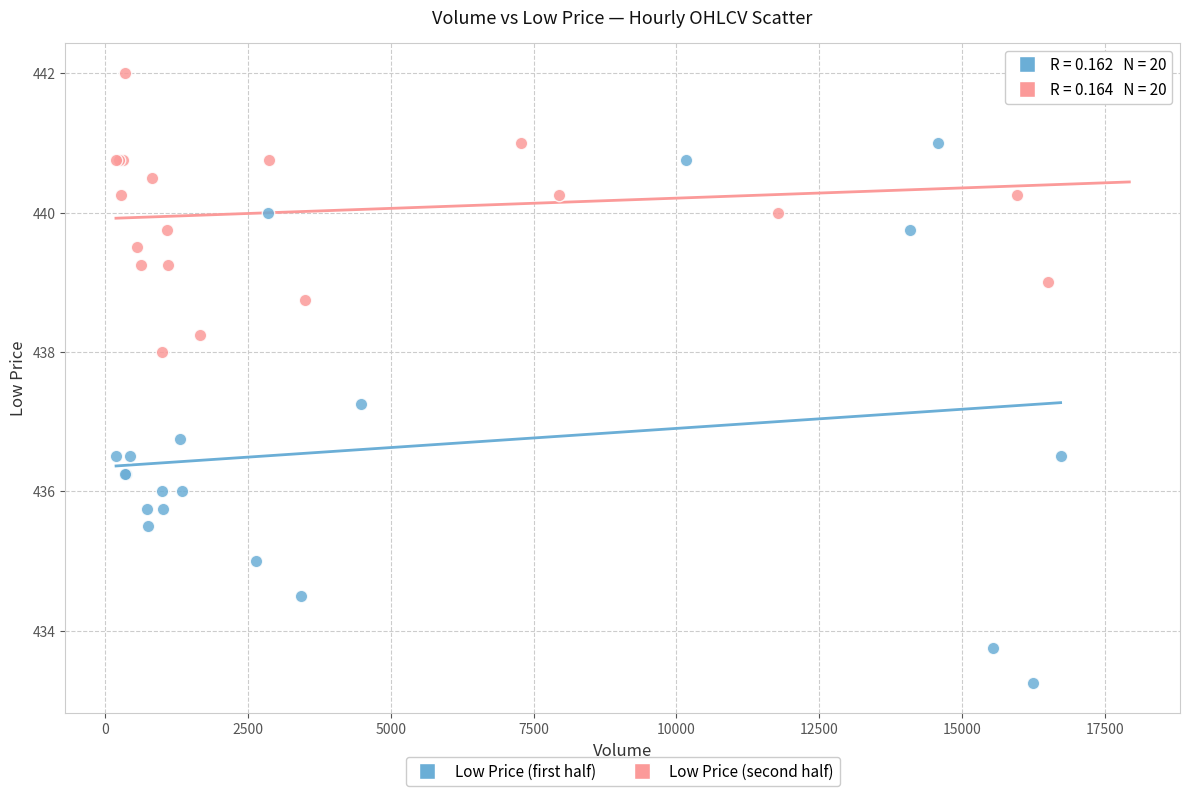

Which series contains the lowest Y value?

Low Price (first half)